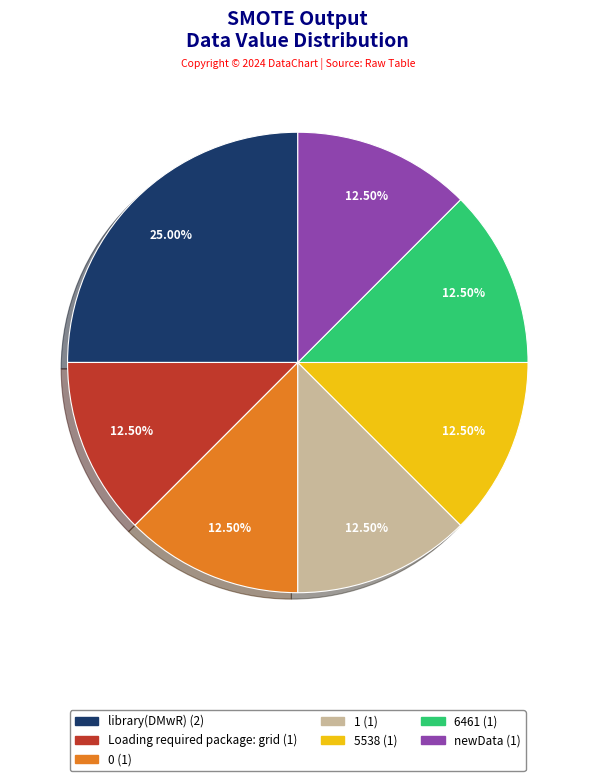

What is the largest slice in the pie chart?

library(DMwR)